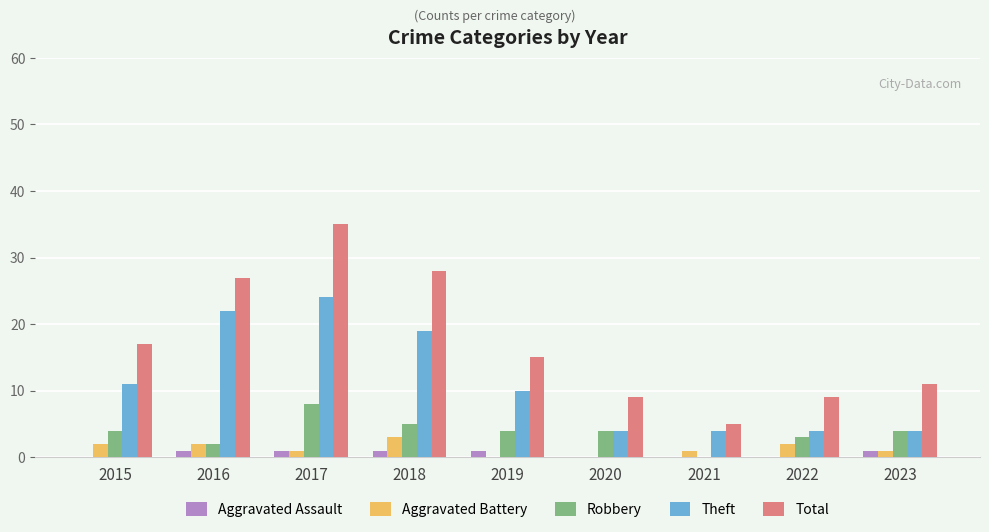

Between 2019 and 2021, which series saw the biggest shift?

Total